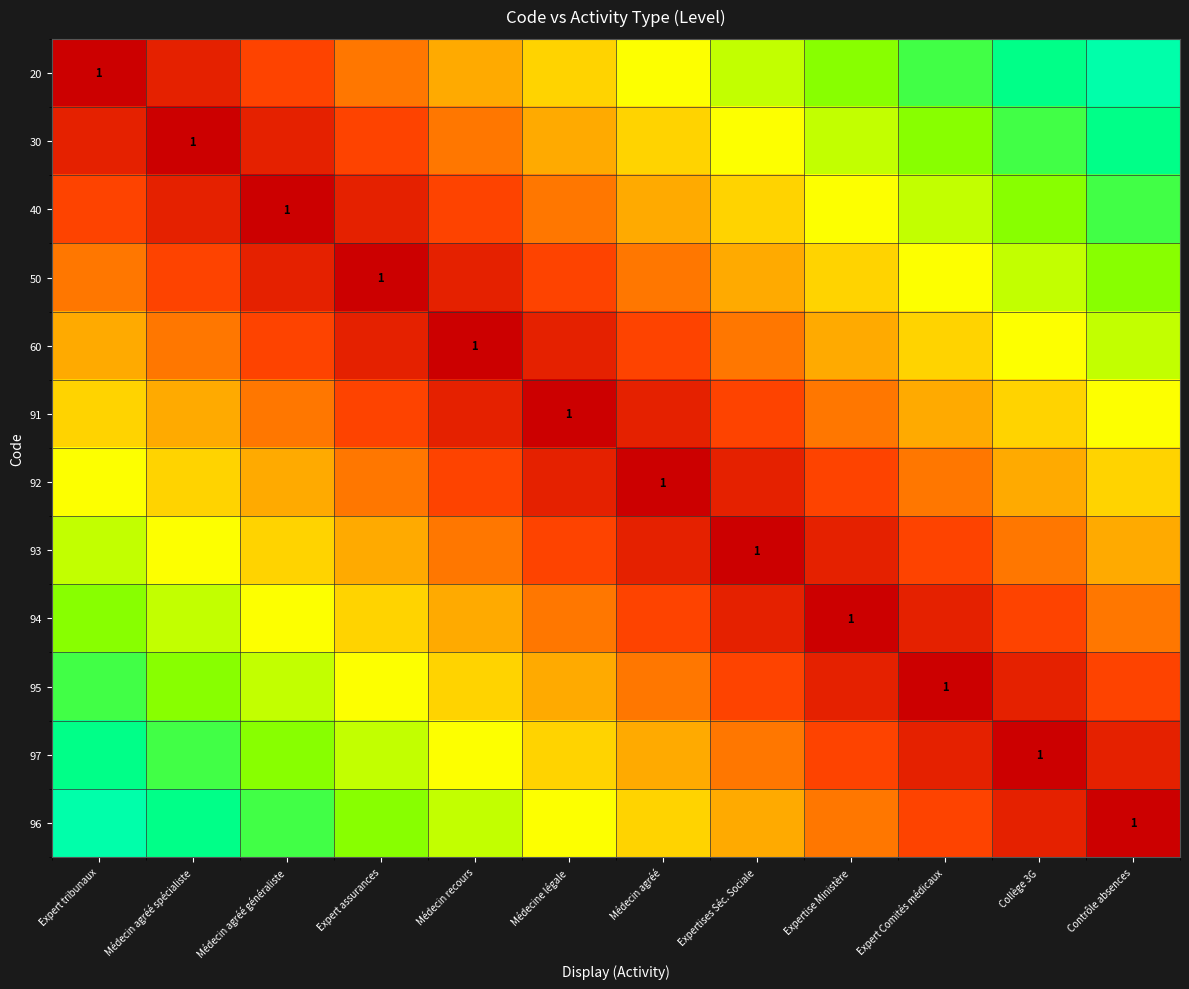

What is the total value across all series at Expert tribunaux?

5.5